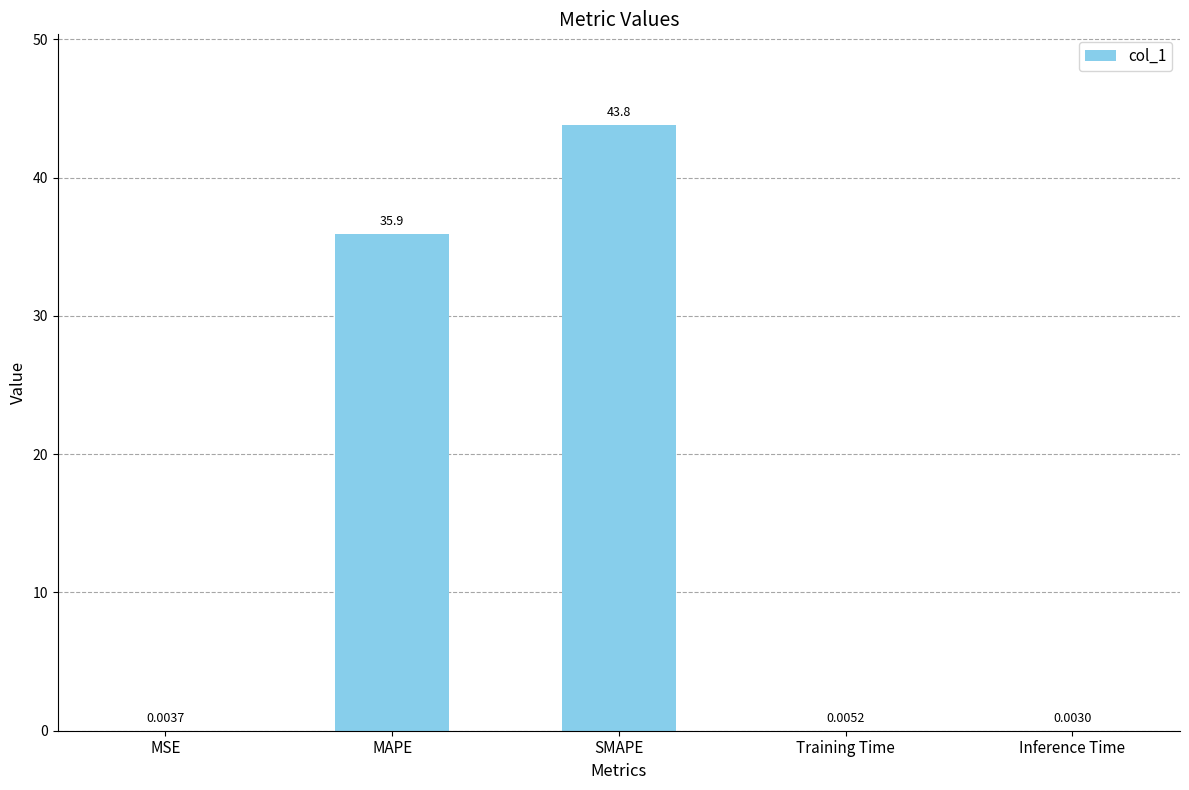

How many distinct data groups are displayed?

1